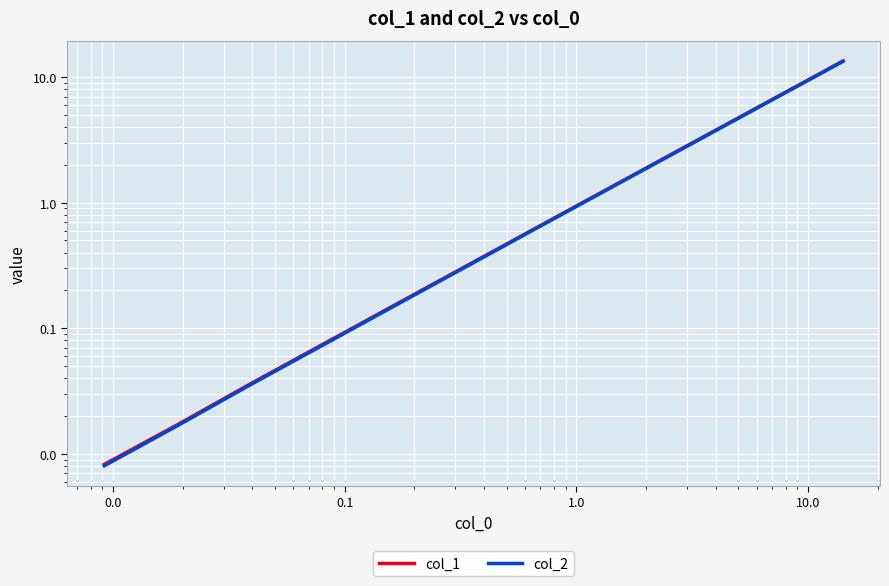

Is this an area chart (filled region under the line)?

No